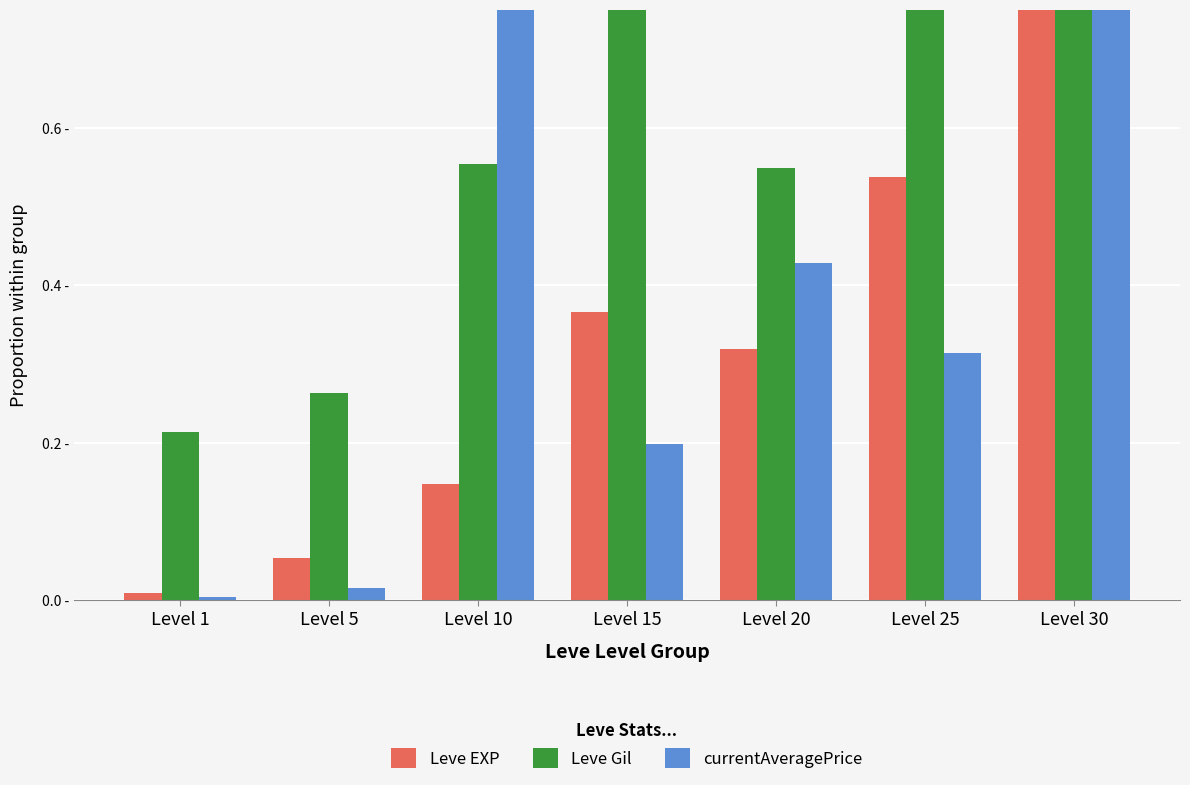

What is the difference between the currentAveragePrice values at Level 5 and Level 10?

0.7